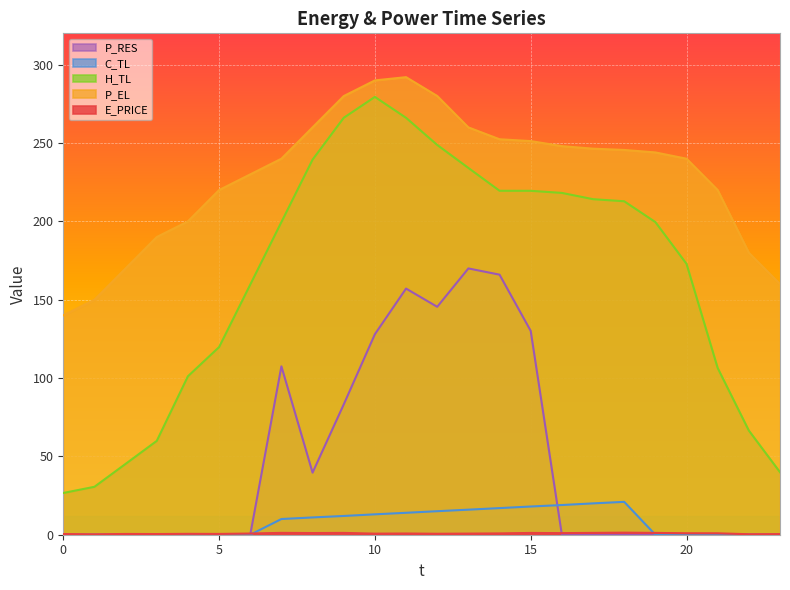

Which series has the largest total across all categories?

P_EL